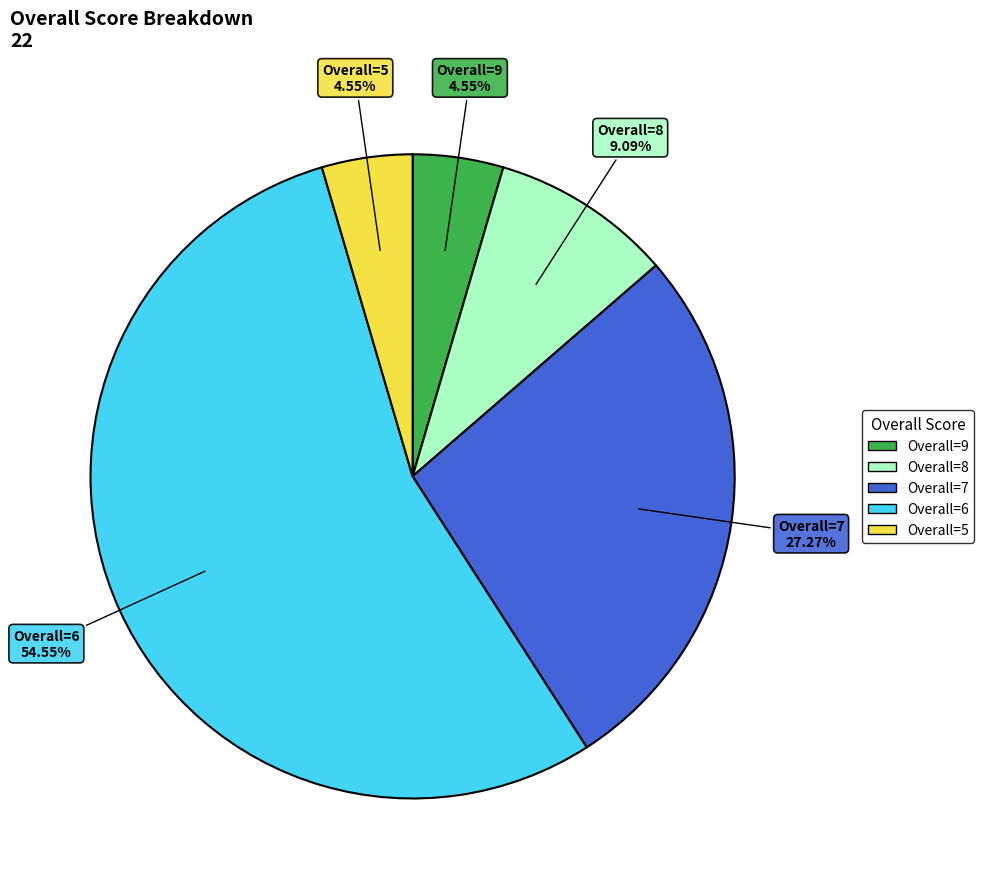

How many slices are in this pie chart?

5